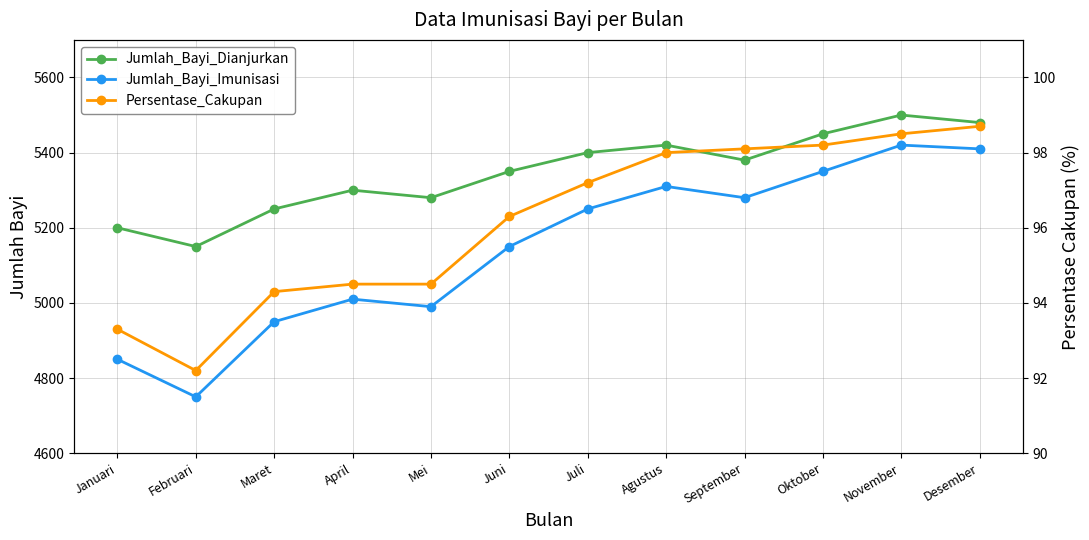

What is the smallest value displayed?

92.2